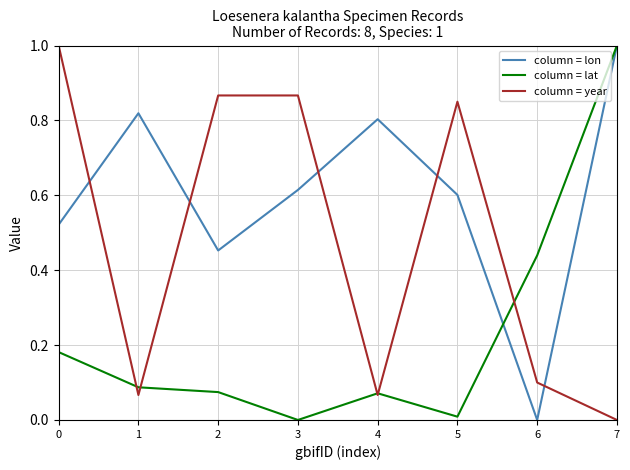

The column = lat series shows 0.4 at 7. True or false?

False